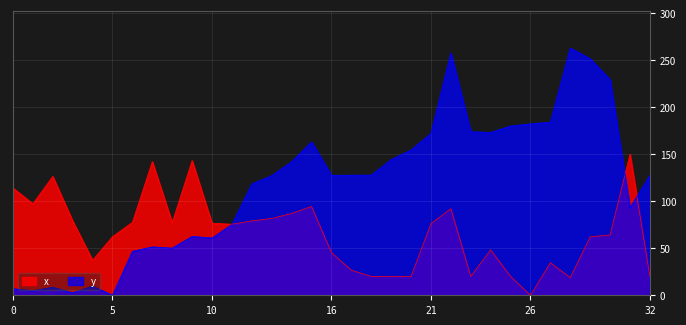

How many lines are shown in the chart?

2